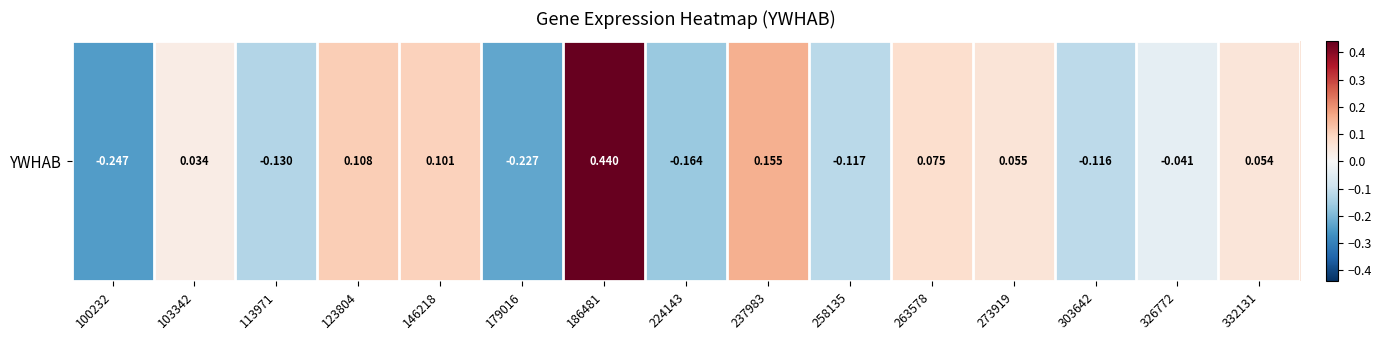

What is the sum of the values at 237983 and 186481?

0.6